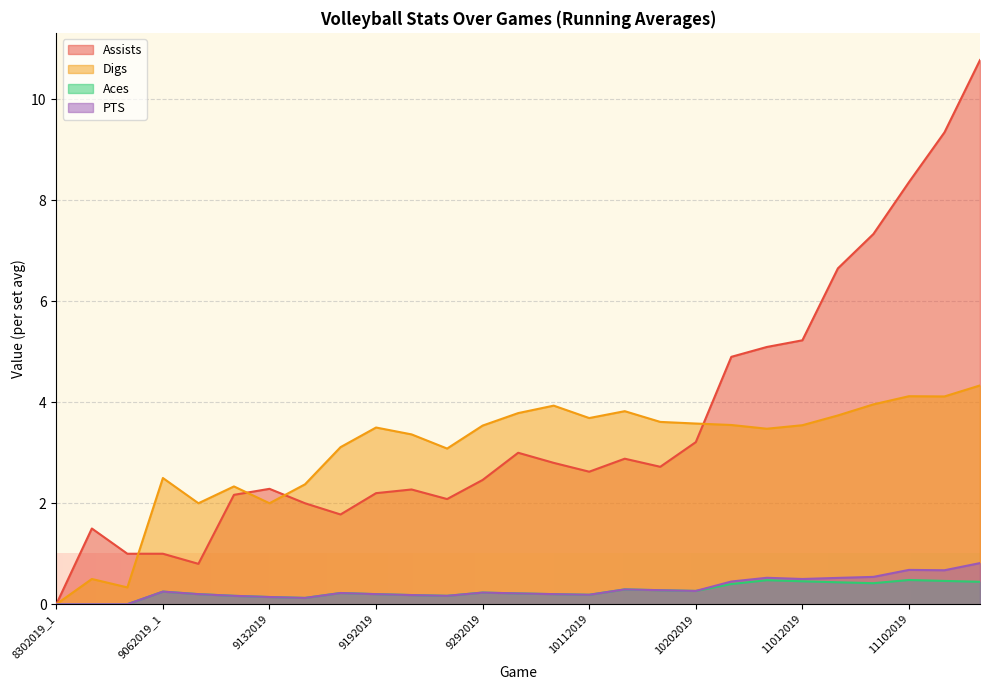

True or false: PTS and Digs cross at least once.

False